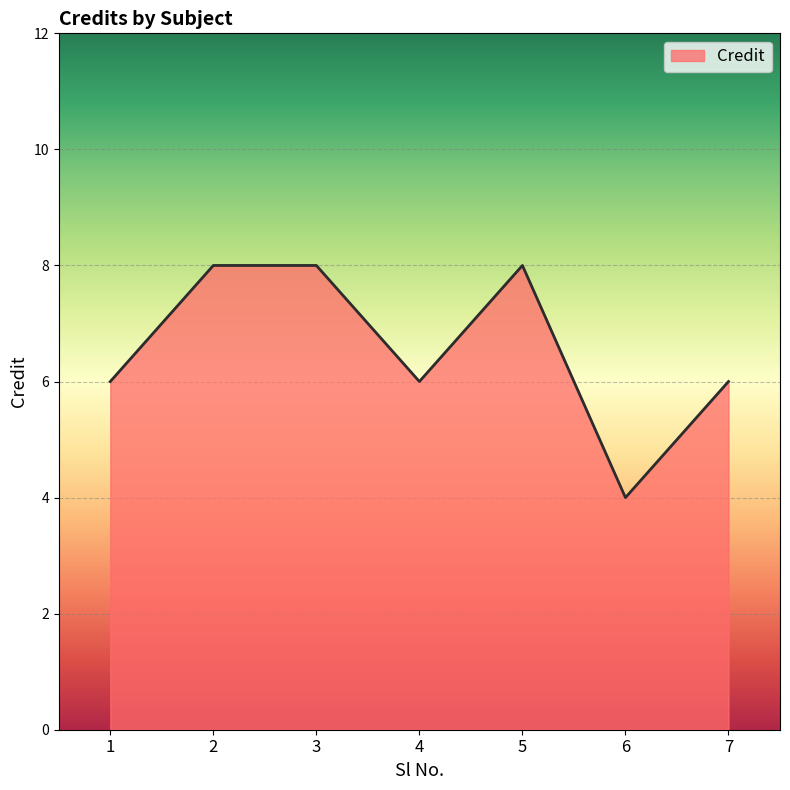

What is the difference between the second highest and minimum values?

4